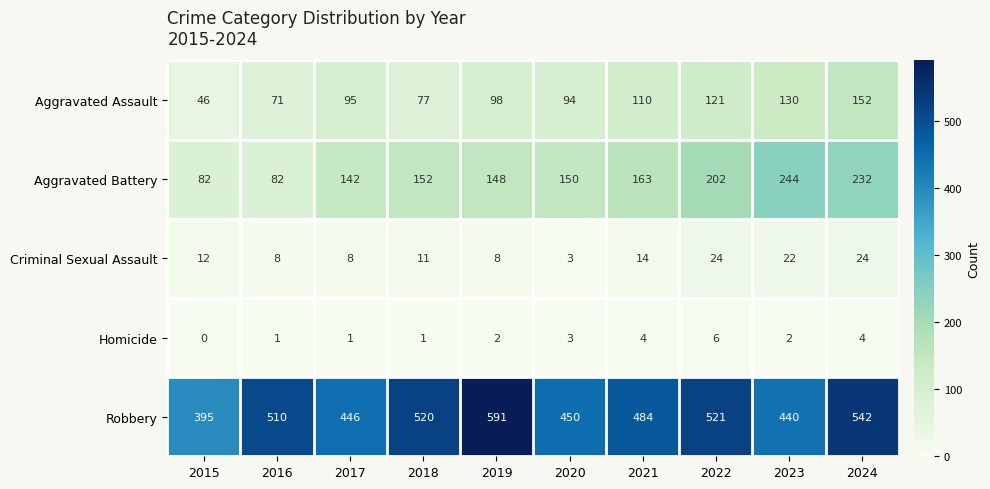

At how many categories does at least one series exceed 195?

10